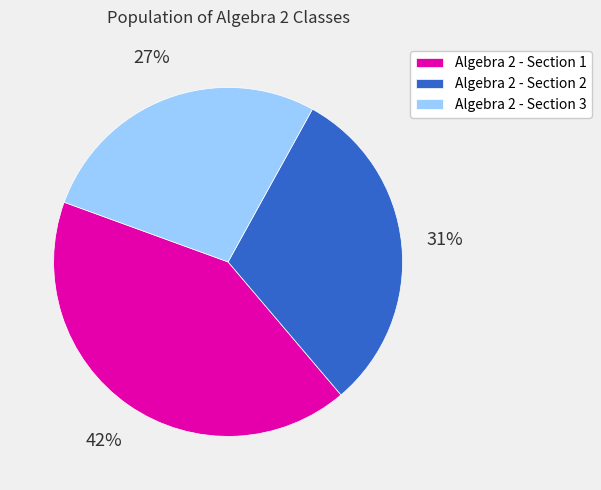

Count the number of slices in the pie.

3